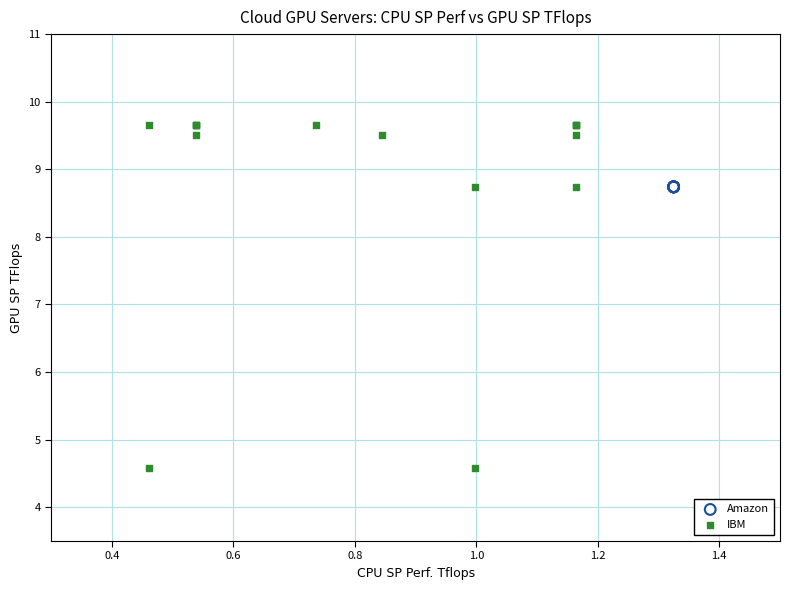

Which series contains the highest Y value?

IBM